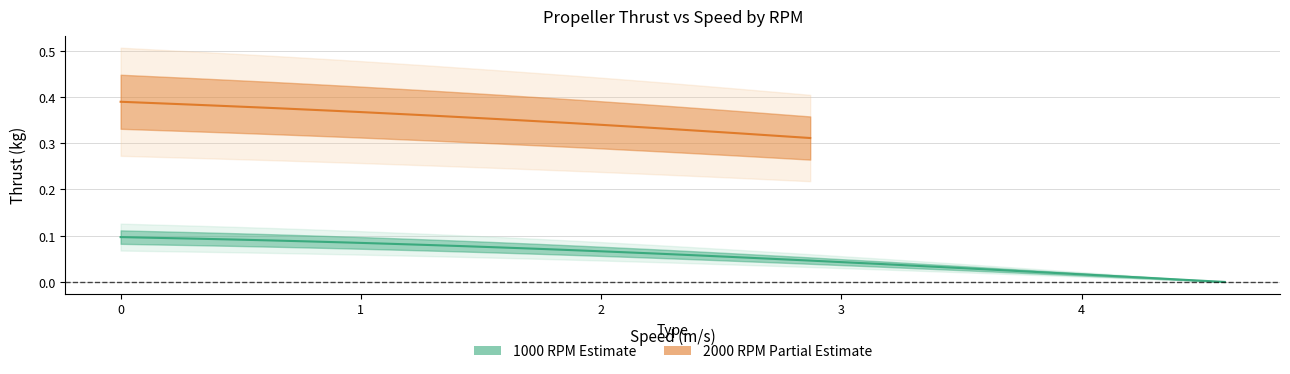

True or false: 1000 RPM Thrust and 2000 RPM Thrust cross at least once.

False